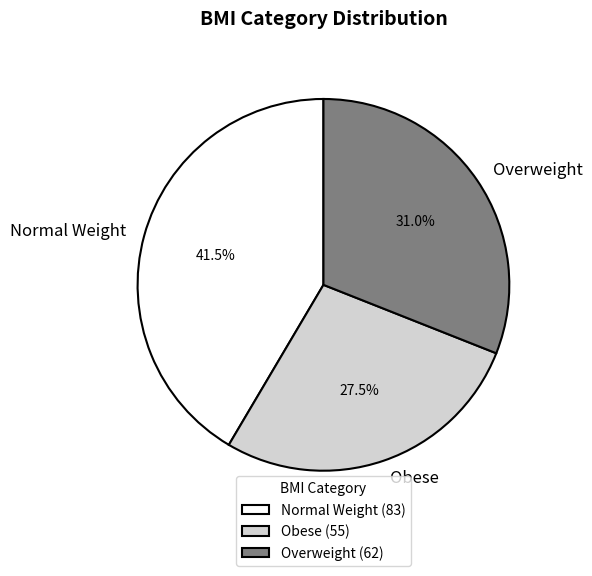

Which category has the biggest portion of the pie?

Normal Weight